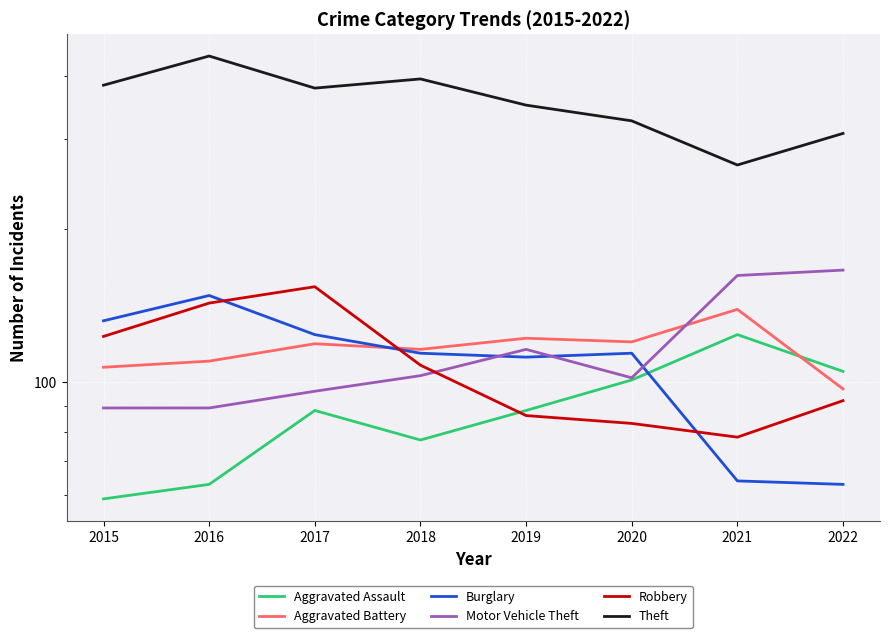

How many lines are shown in the chart?

6